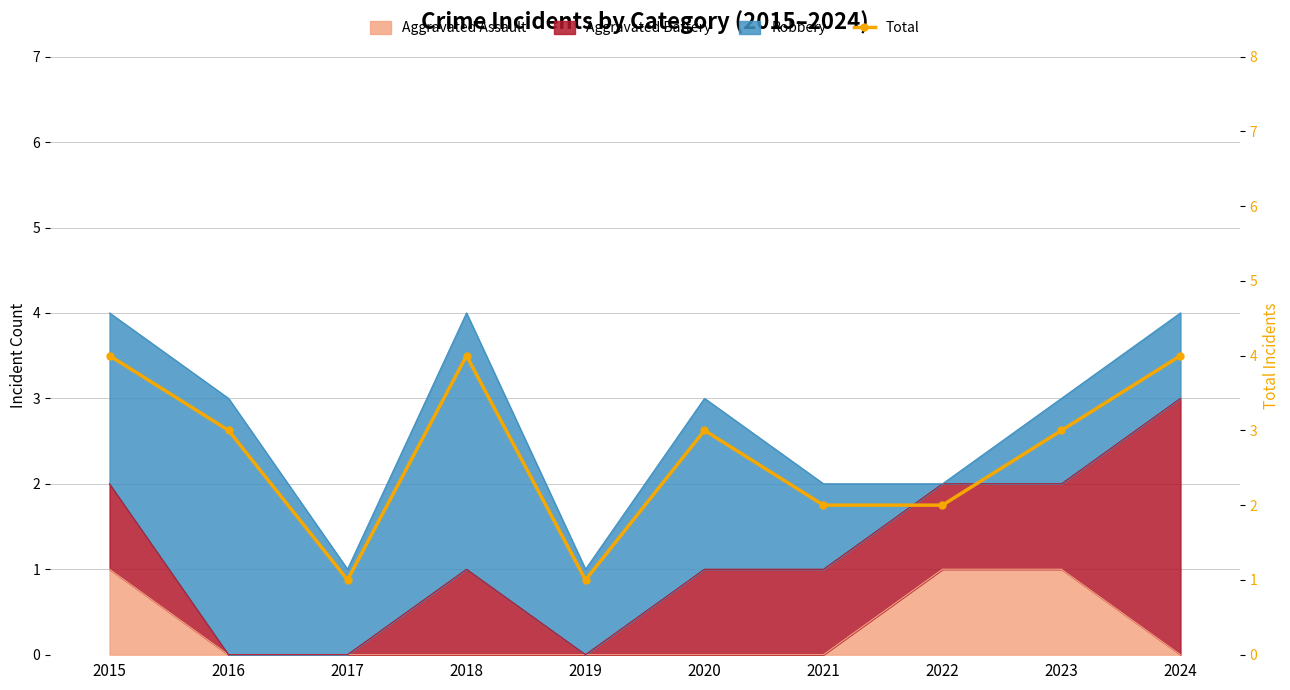

What is the ratio of the value at 2021 to the value at 2018?

0.5